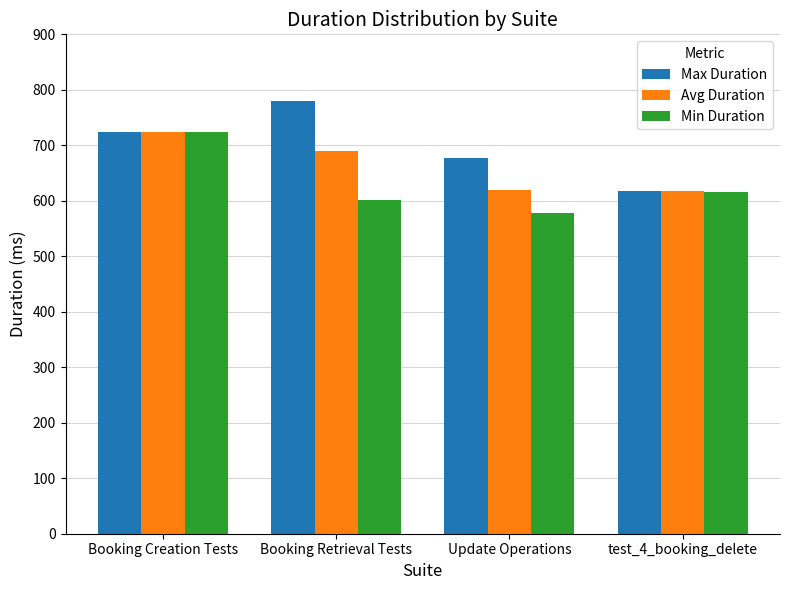

What is the label of the 1st bar from the right?

test_4_booking_delete